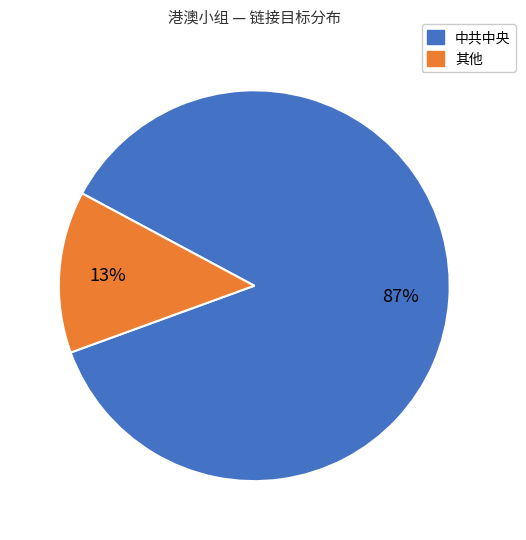

Is there any slice that represents more than half of the pie?

Yes